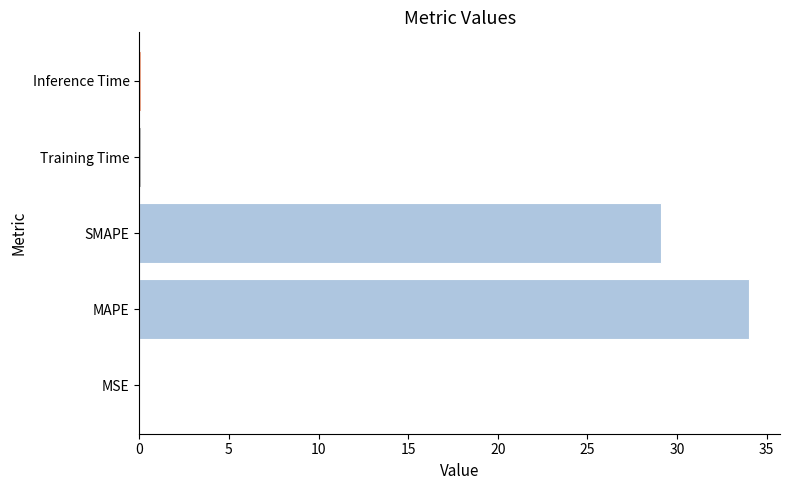

The value at MAPE is 18.5. True or false?

False